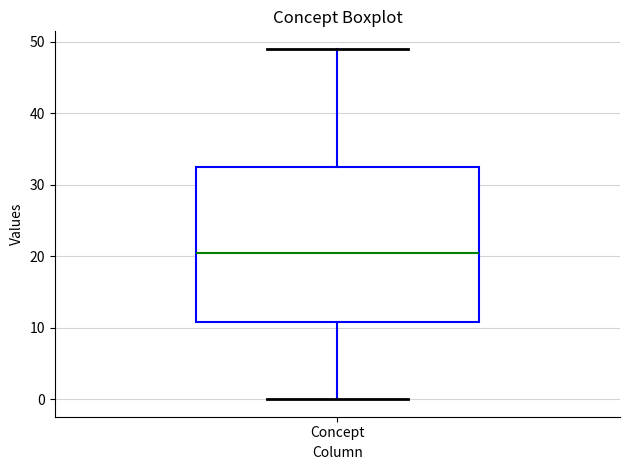

Transcribe this box plot: give where the median line is, the range the box spans, and where the two whiskers end, as read against the y-axis. The values are not printed on the chart, so give them approximately, as read against the axis.

median 21, box 11 to 33, whiskers 0 to 49